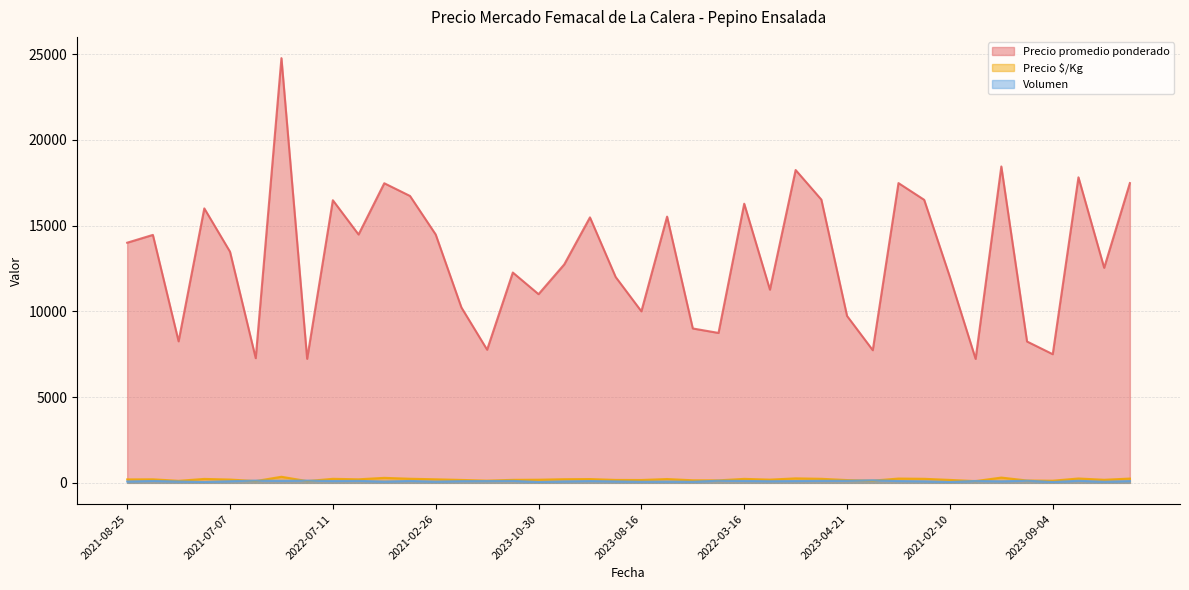

What is the sum of the Volumen values at 2021-08-25 and 2022-03-28?

155